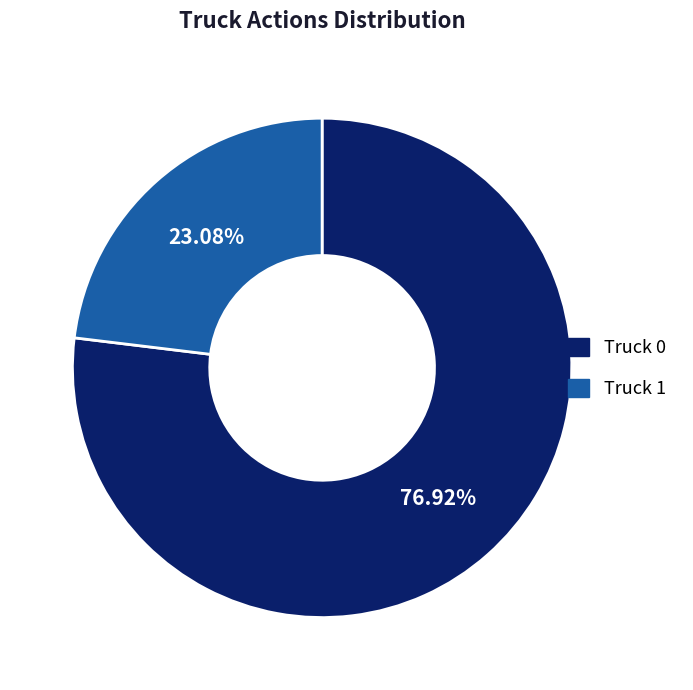

Which slice represents more than half of the pie?

Truck 0